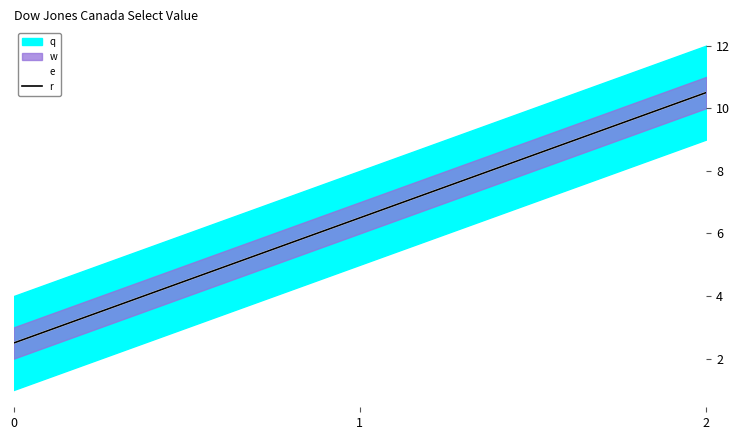

How many lines are shown in the chart?

2